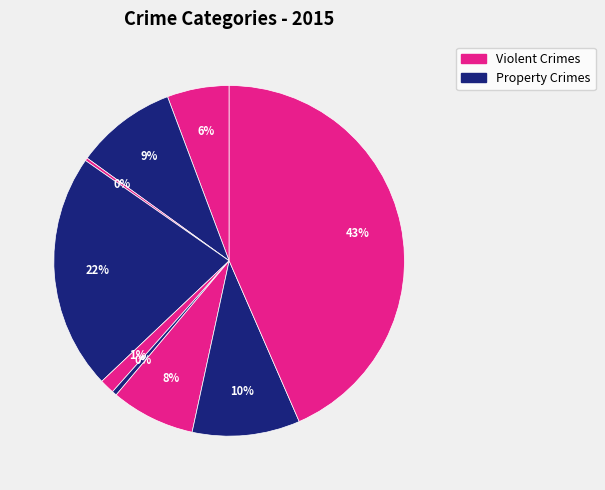

Is there a majority slice in this chart?

No